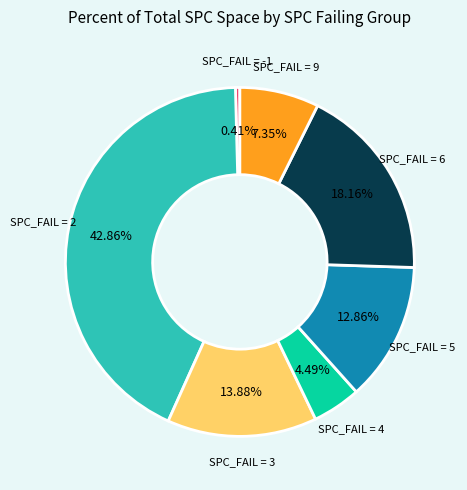

Is there any slice that represents more than half of the pie?

No